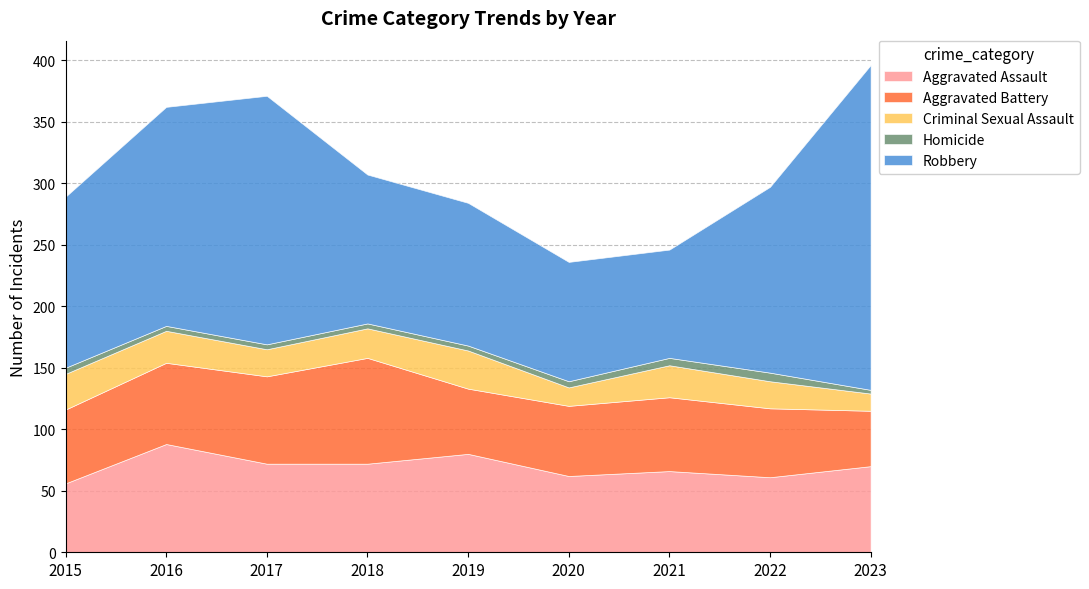

How many series are shown in this chart?

5